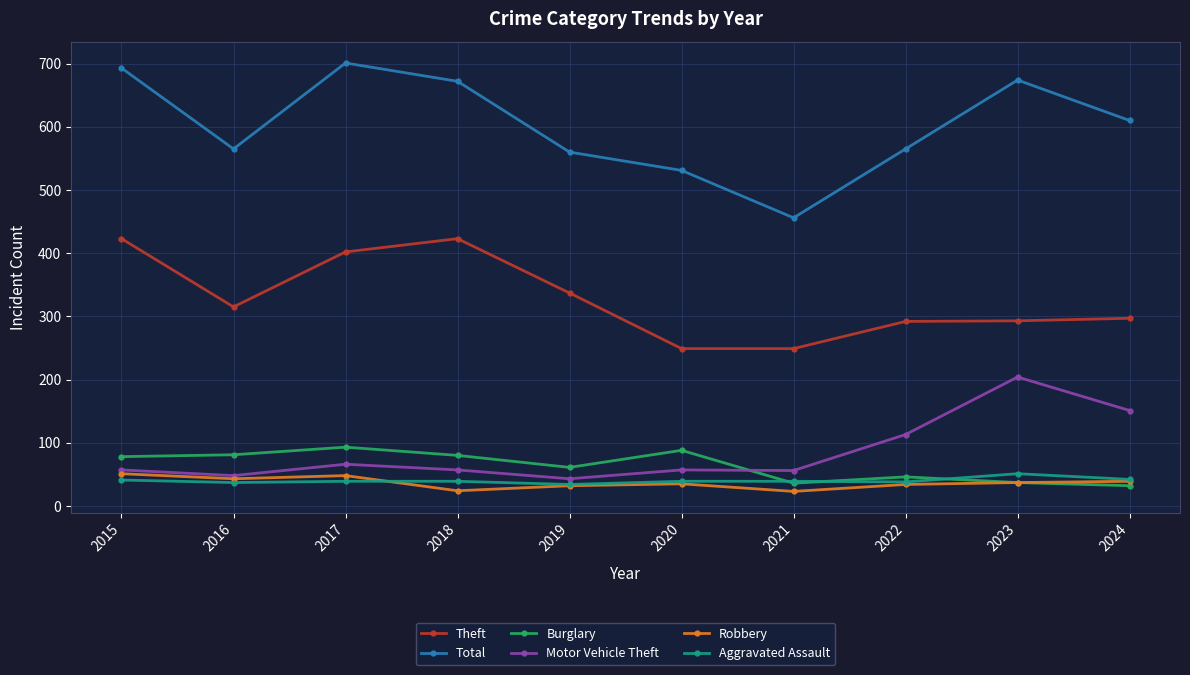

True or false: Total has more than 2 points higher than both neighbors.

False